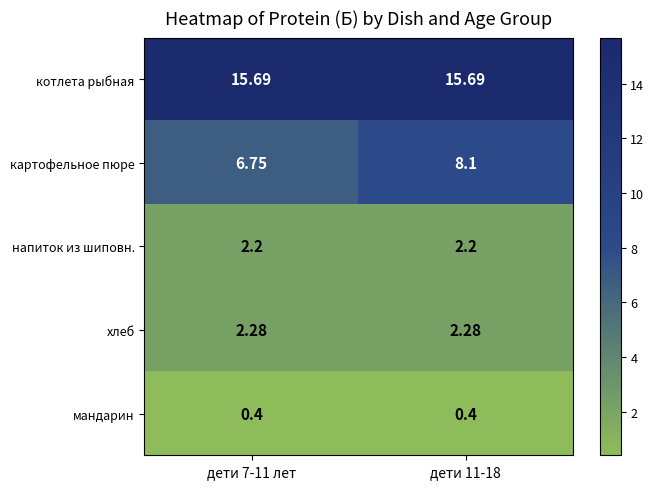

Which series has the largest range (max minus min)?

картофельное пюре